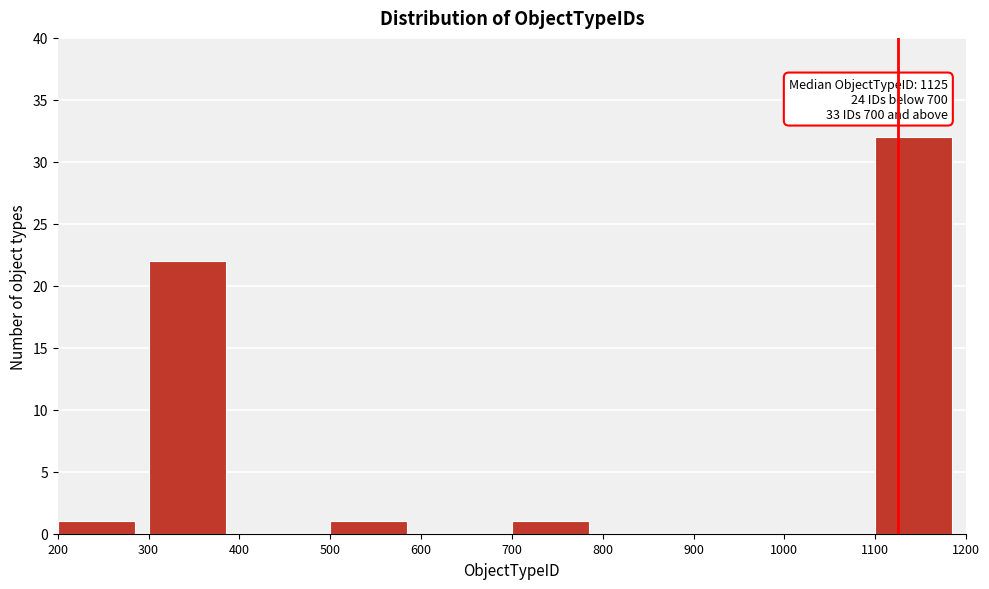

Which range on the x-axis has the tallest bar?

1100 to 1200